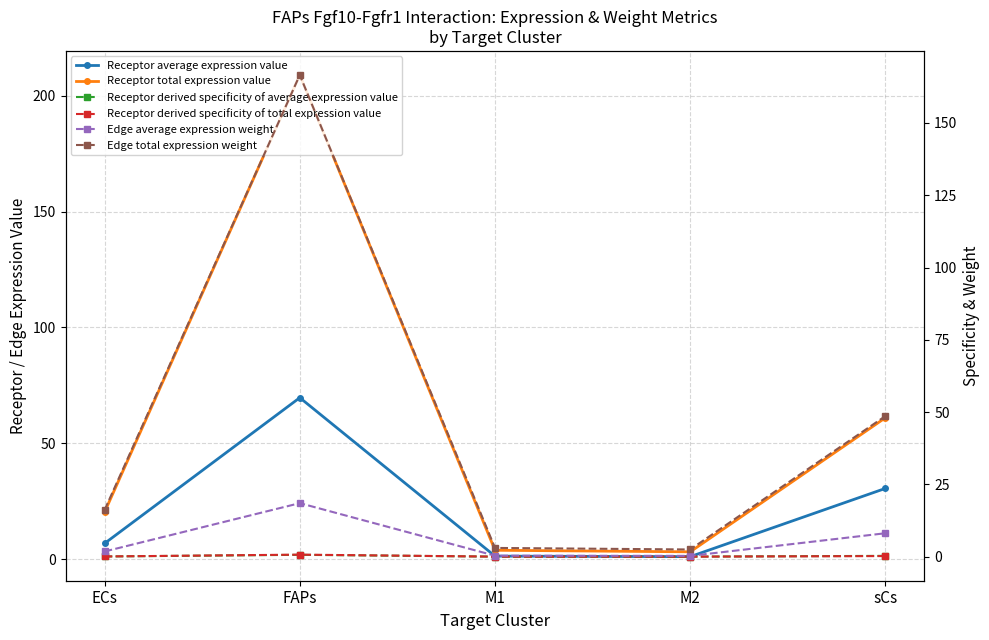

What is the difference between the maximum and minimum values in the Edge total expression weight series?

164.1